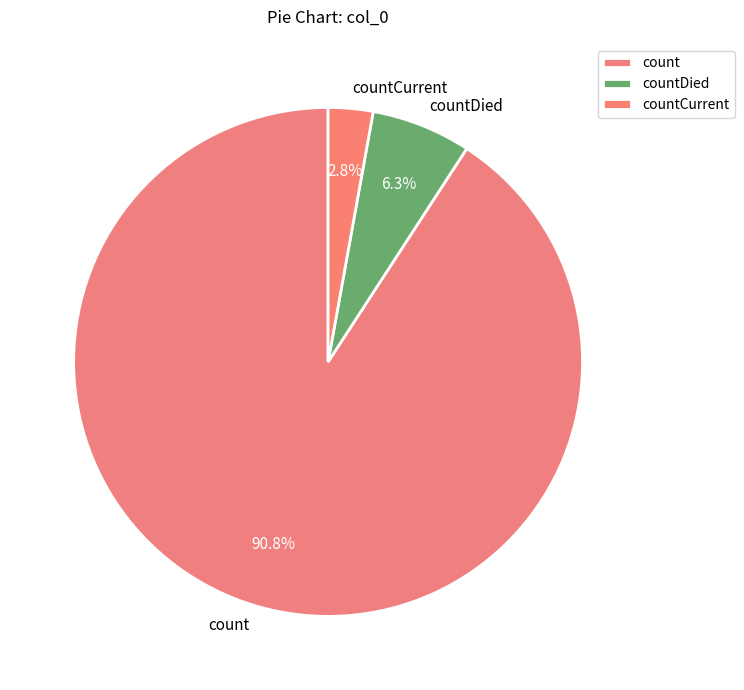

True or false: countCurrent accounts for 3% of the total.

True